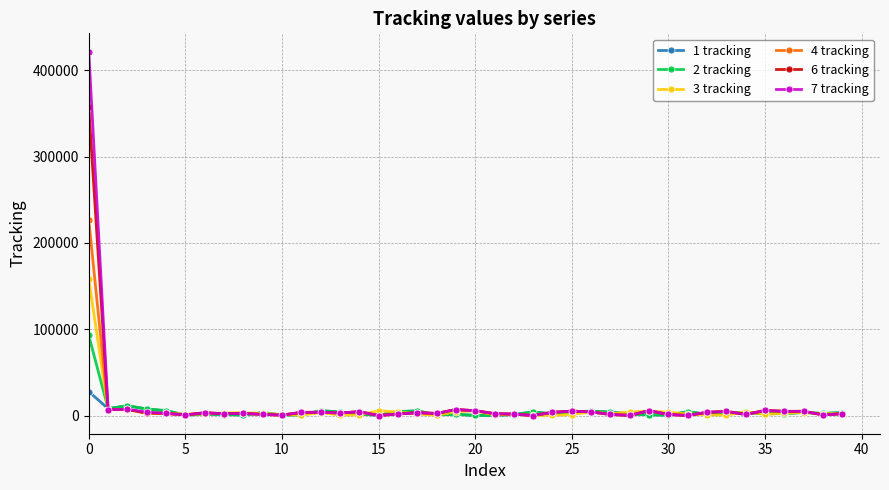

What is the greatest value displayed?

421425